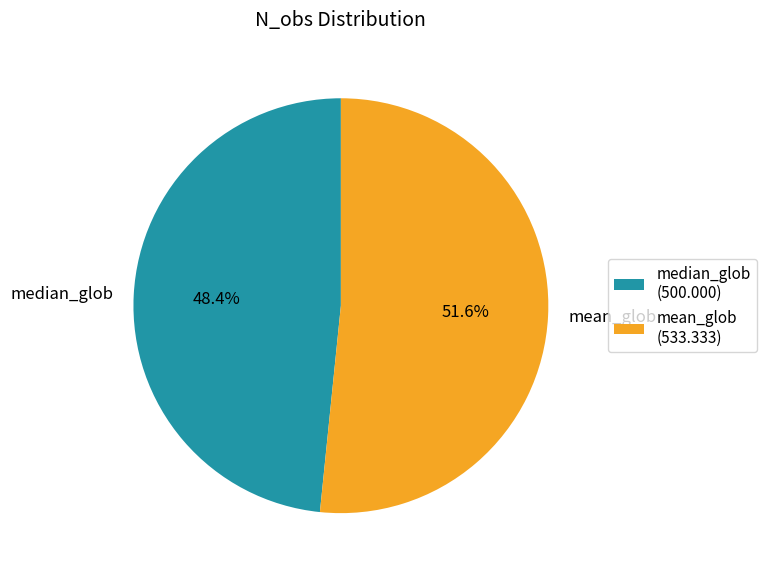

Is it true that mean_glob is 52% of the pie?

True